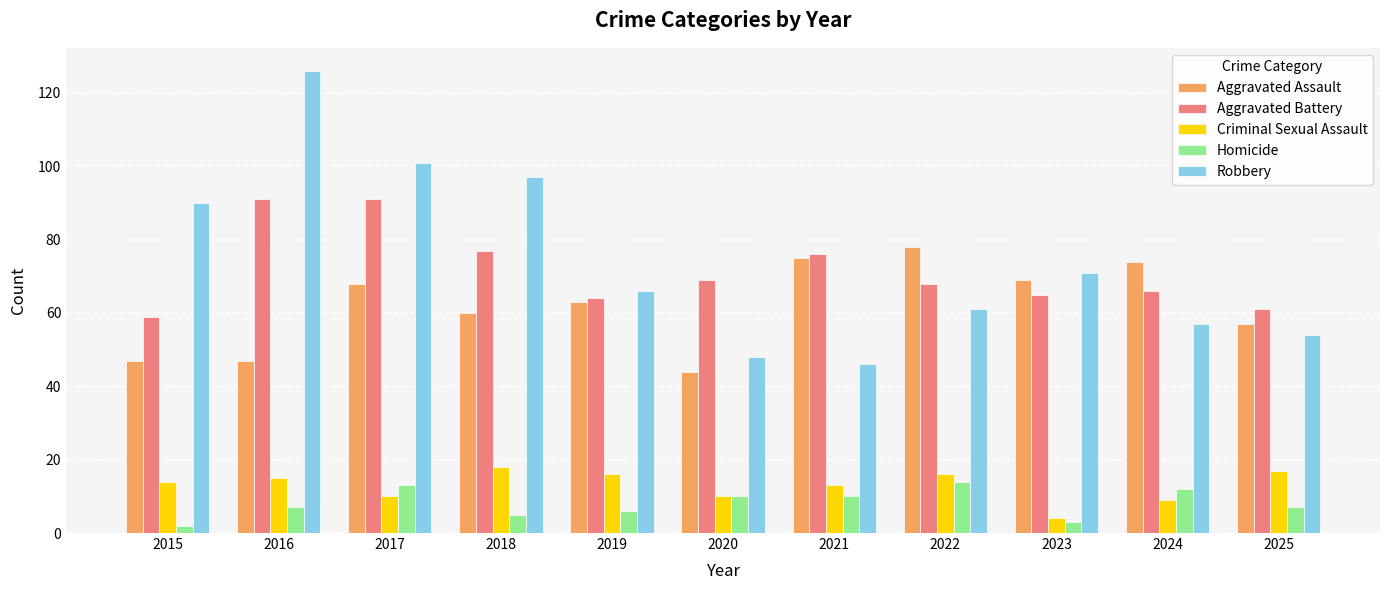

Rank the categories by Robbery value from highest to lowest.

2016, 2017, 2018, 2015, 2023, 2019, 2022, 2024, 2025, 2020, 2021